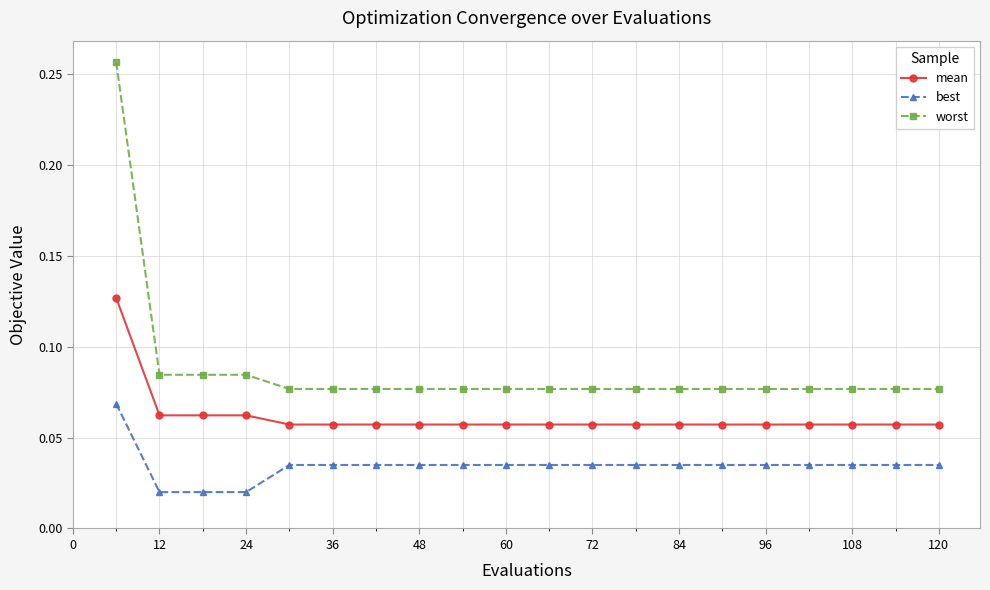

Which series has the largest total across all categories?

worst